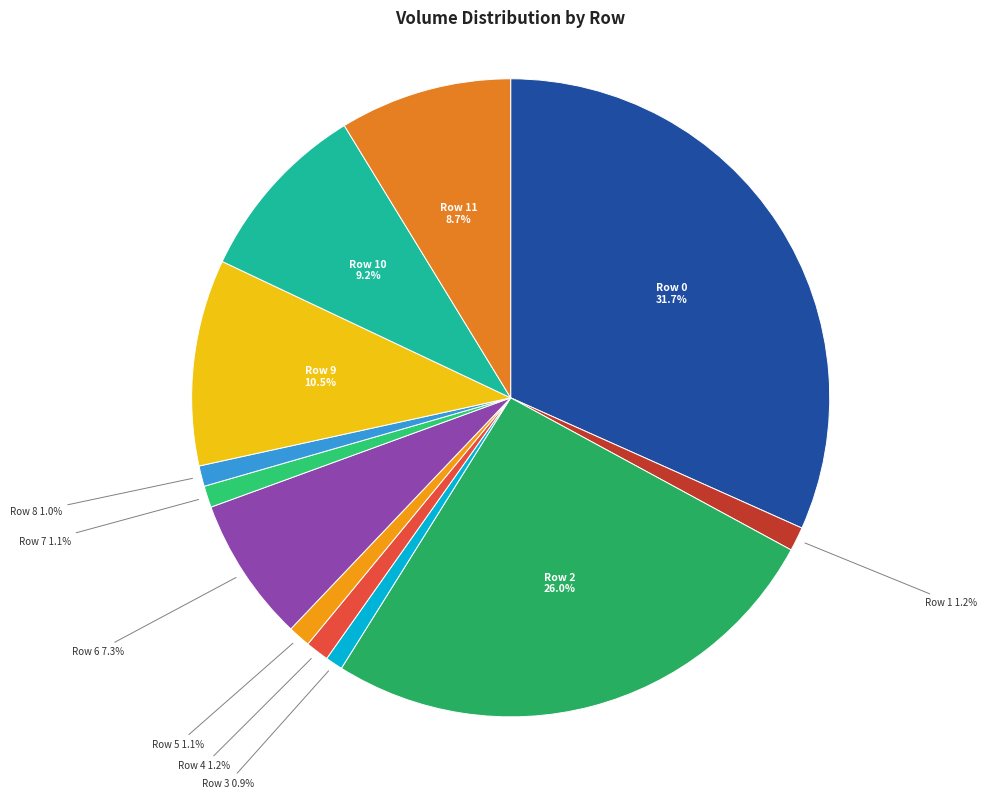

True or false: Row 0 accounts for 32% of the total.

True